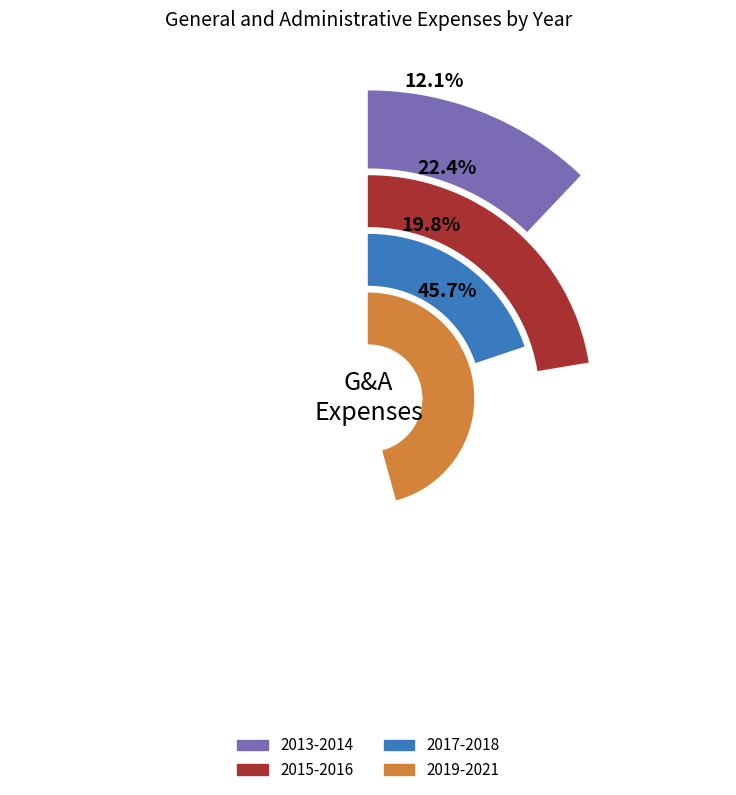

Is there any slice that represents more than half of the pie?

No